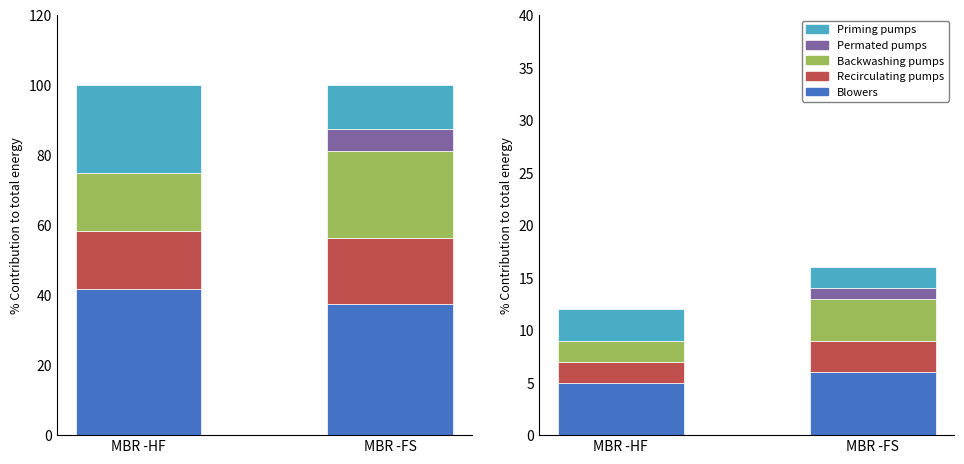

Reading left to right, transcribe all the data shown in this chart.

Blowers: MBR -HF=5	MBR -FS=6
Recirculating pumps: MBR -HF=2	MBR -FS=3
Backwashing pumps: MBR -HF=2	MBR -FS=4
Permated pumps: MBR -HF=0	MBR -FS=1
Priming pumps: MBR -HF=3	MBR -FS=2